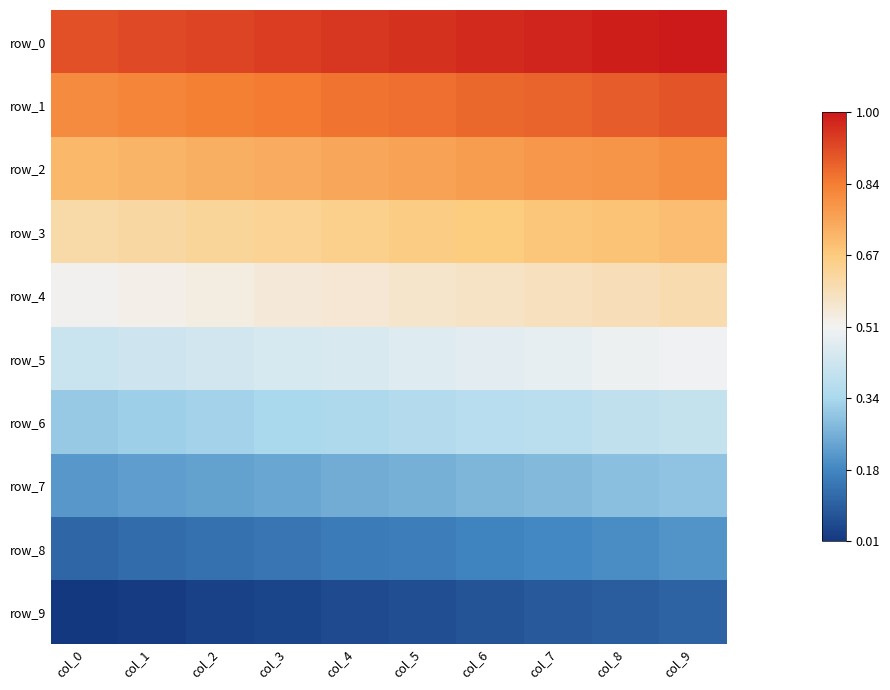

Reading left to right, list all the values displayed in this chart.

row_0: 0.9	0.9	0.9	0.9	0.9	1.0	1.0	1.0	1.0	1.0
row_1: 0.8	0.8	0.8	0.8	0.8	0.9	0.9	0.9	0.9	0.9
row_2: 0.7	0.7	0.7	0.7	0.8	0.8	0.8	0.8	0.8	0.8
row_3: 0.6	0.6	0.6	0.6	0.7	0.7	0.7	0.7	0.7	0.7
row_4: 0.5	0.5	0.5	0.5	0.6	0.6	0.6	0.6	0.6	0.6
row_5: 0.4	0.4	0.4	0.4	0.5	0.5	0.5	0.5	0.5	0.5
row_6: 0.3	0.3	0.3	0.3	0.3	0.4	0.4	0.4	0.4	0.4
row_7: 0.2	0.2	0.2	0.2	0.2	0.3	0.3	0.3	0.3	0.3
row_8: 0.1	0.1	0.1	0.1	0.1	0.2	0.2	0.2	0.2	0.2
row_9: 0.0	0.0	0.0	0.0	0.1	0.1	0.1	0.1	0.1	0.1